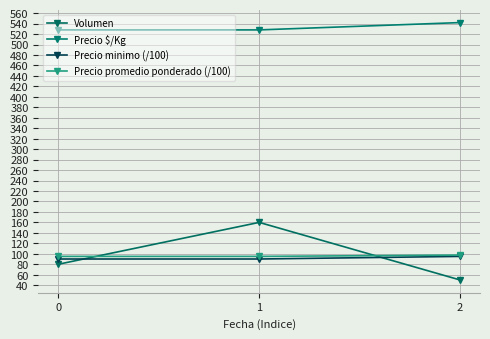

How many data points does each series have?

3